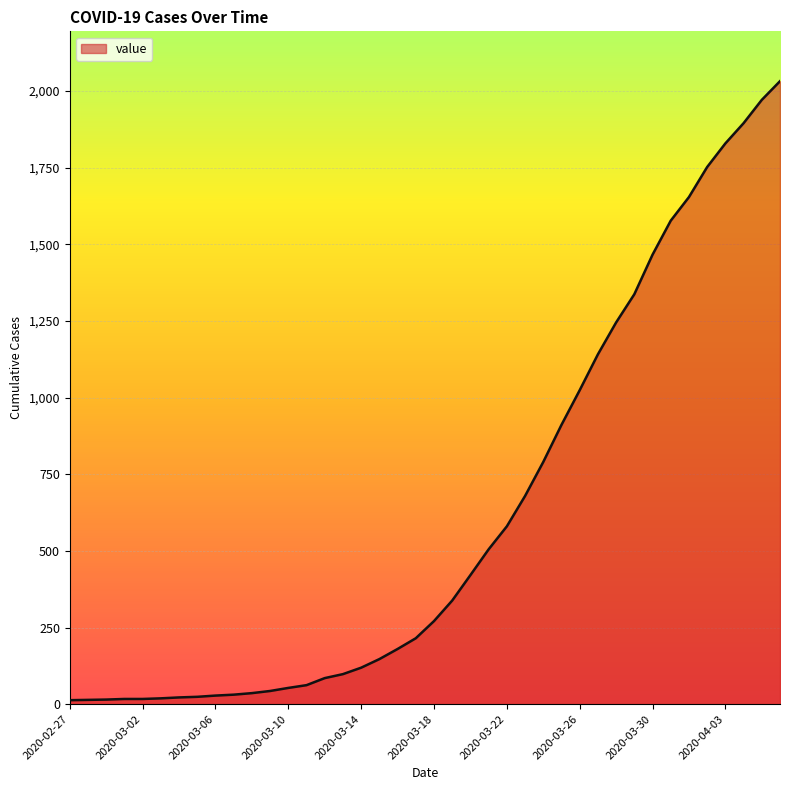

What is the maximum value shown in the chart?

2032